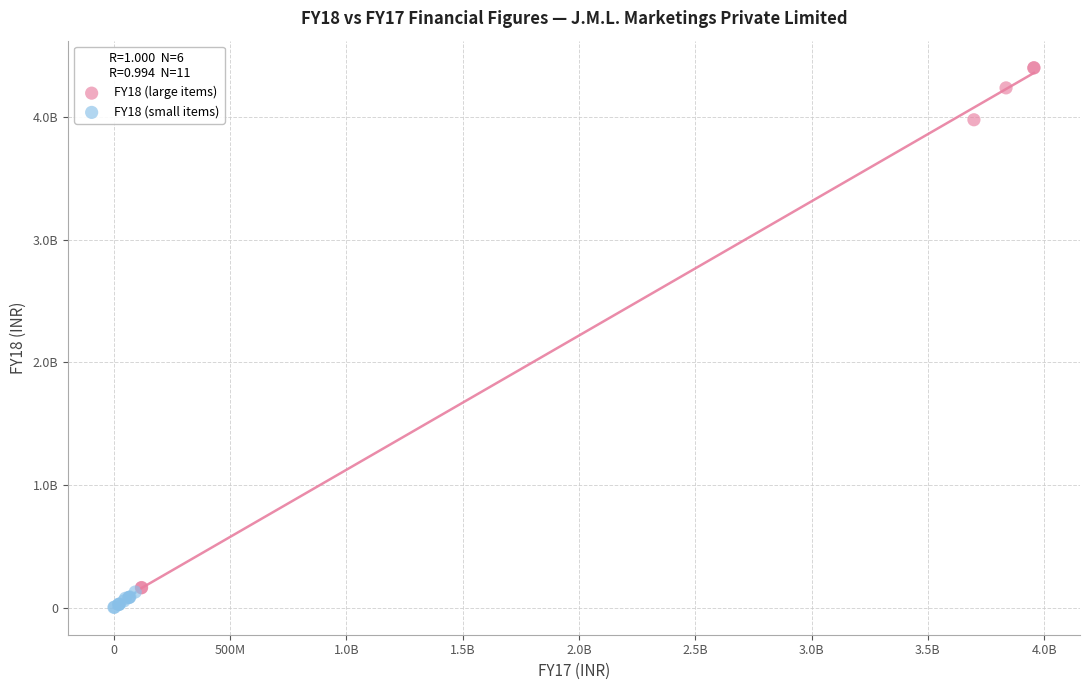

What are all the series names shown in the legend?

FY18 (large items), FY18 (small items)